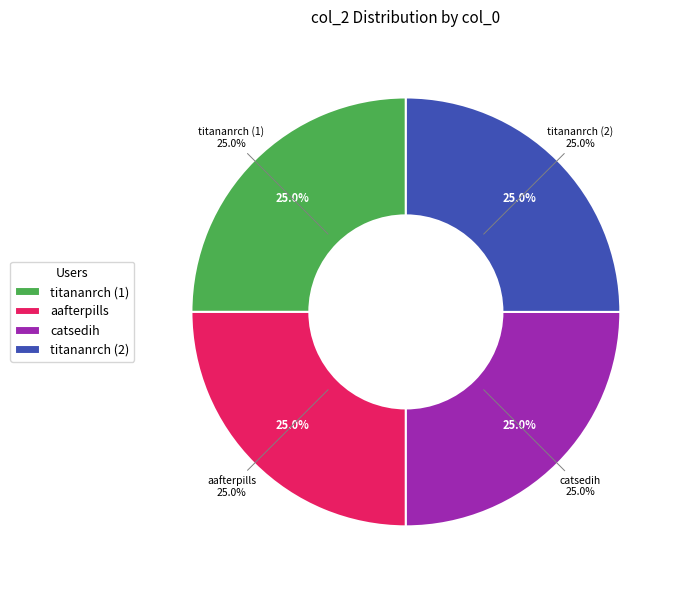

The aafterpills slice represents 25% of the pie. True or false?

True